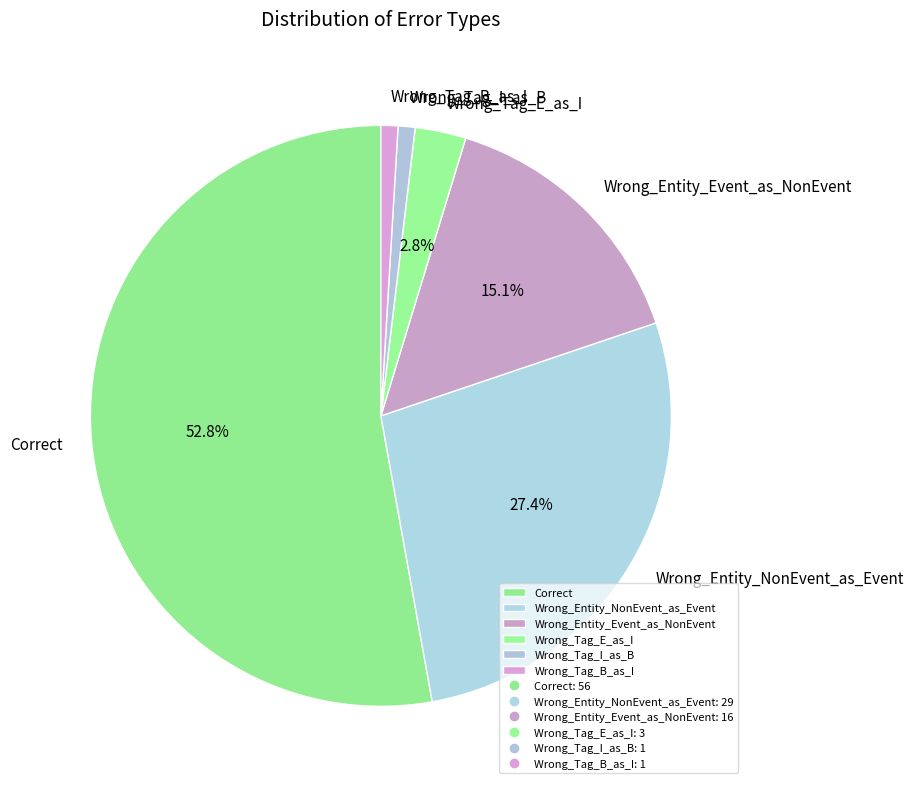

To the nearest percent, what percentage of the pie is Wrong_Tag_E_as_I?

3%